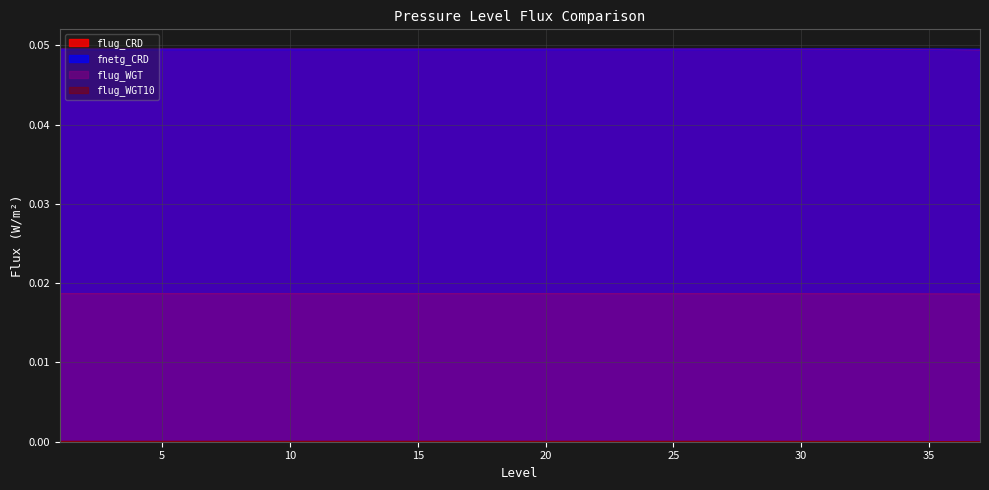

Is the value of flug_WGT10 at 22 greater than the value of fnetg_CRD at 25?

No